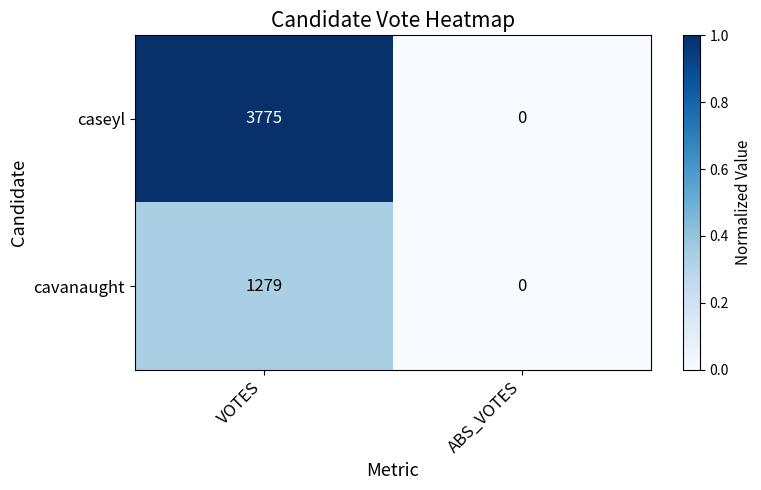

Reading left to right, extract all data points from this chart.

caseyl: 3775	0
cavanaught: 1279	0